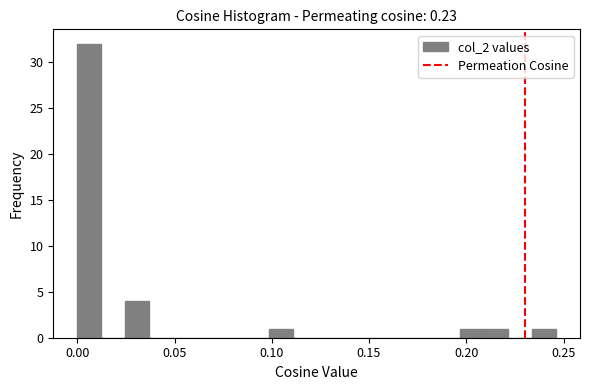

Read against the x-axis, roughly where is the centre of the tallest bar?

0.005